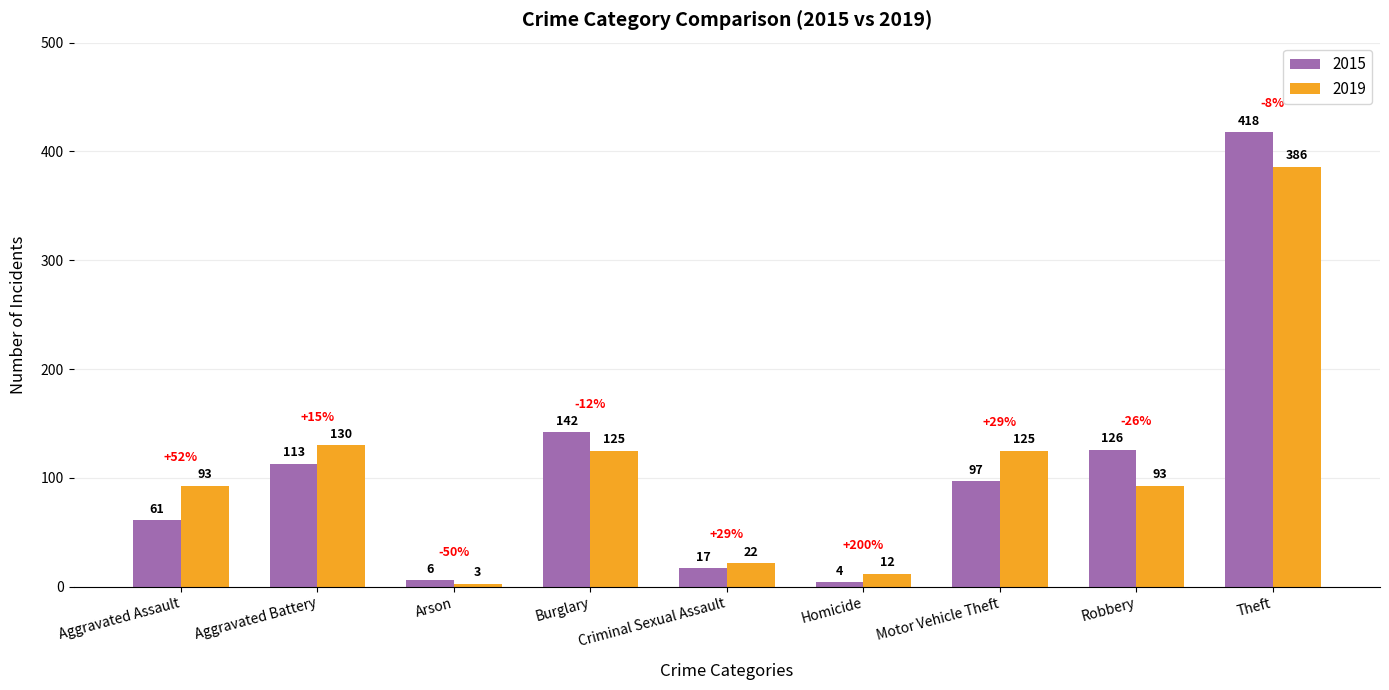

What is the greatest value displayed?

418